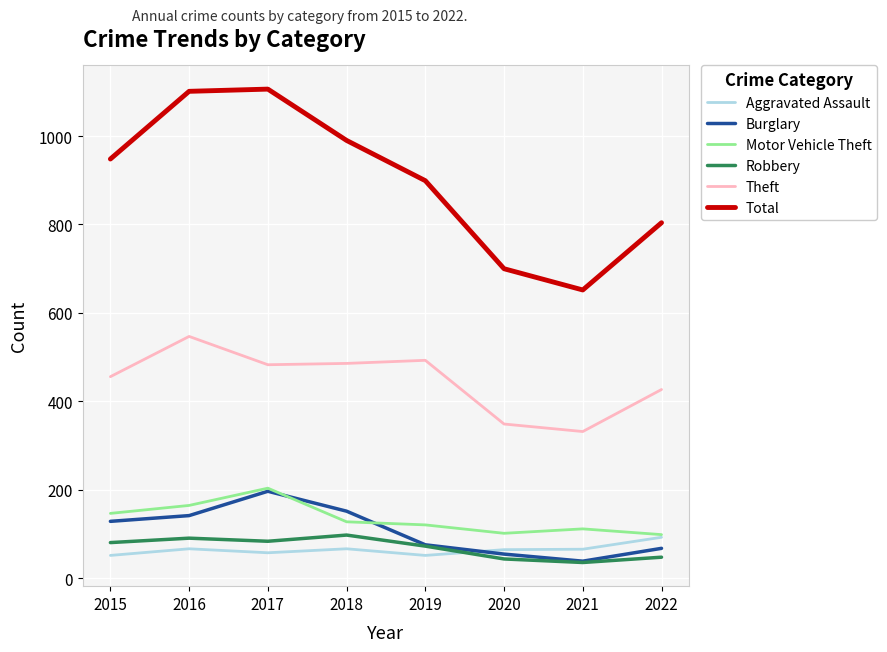

True or false: Total and Robbery cross at least once.

False